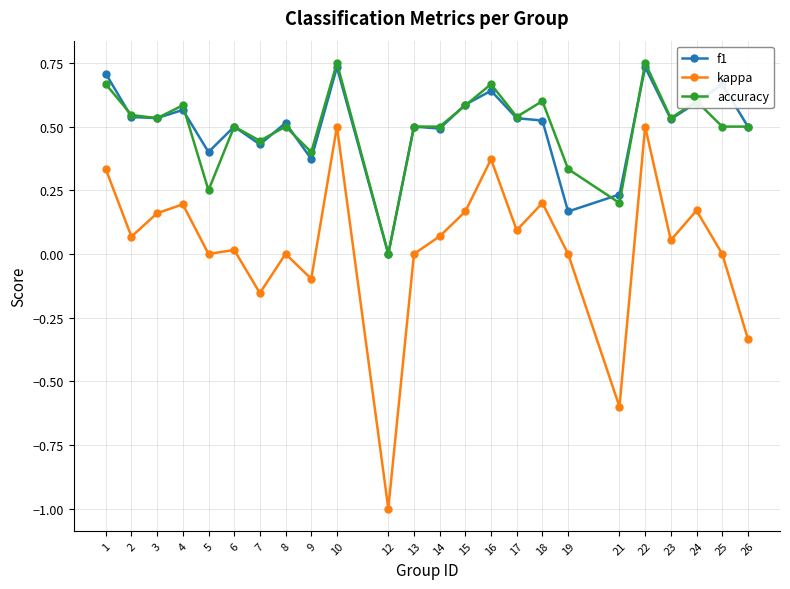

Rank the series by their maximum value, from lowest to highest.

kappa, f1, accuracy